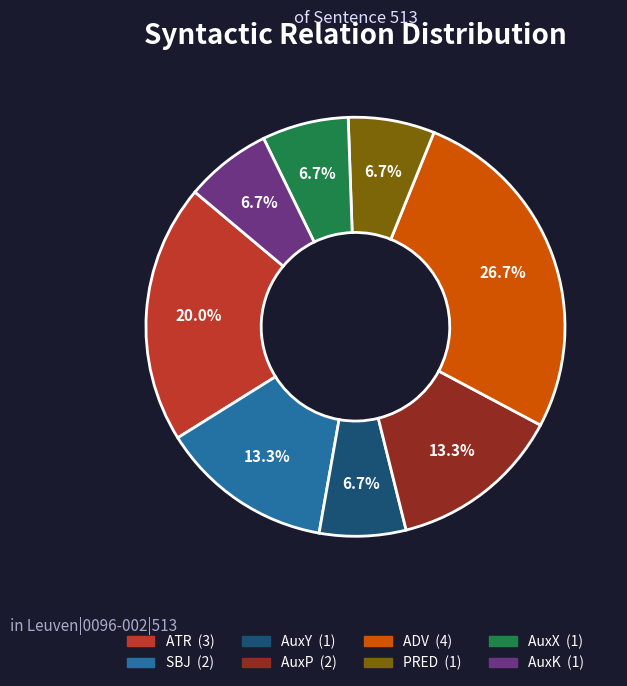

Which category has the biggest portion of the pie?

ADV